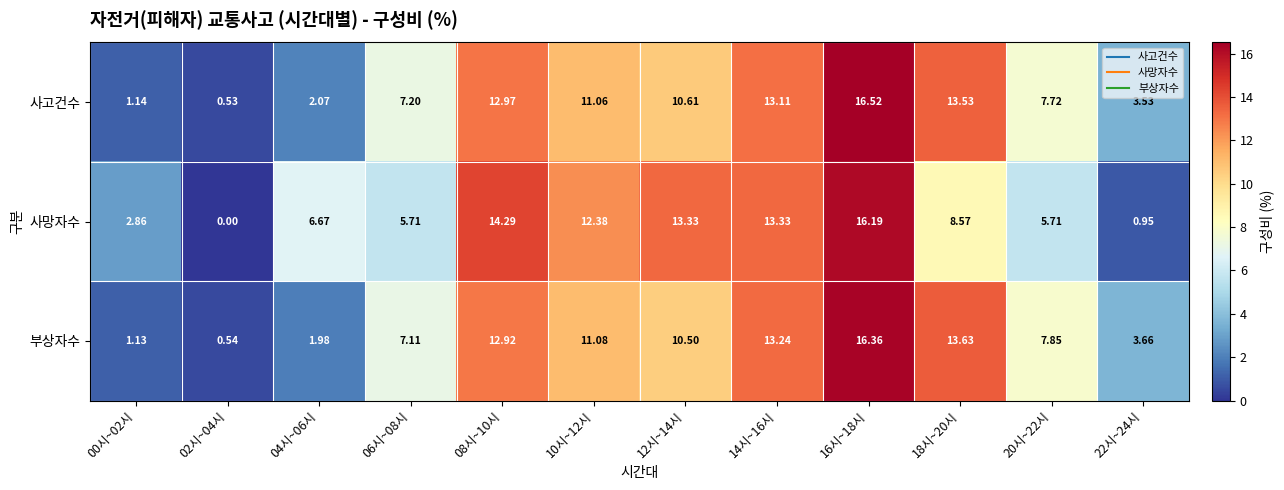

Which series has the largest total across all categories?

부상자수